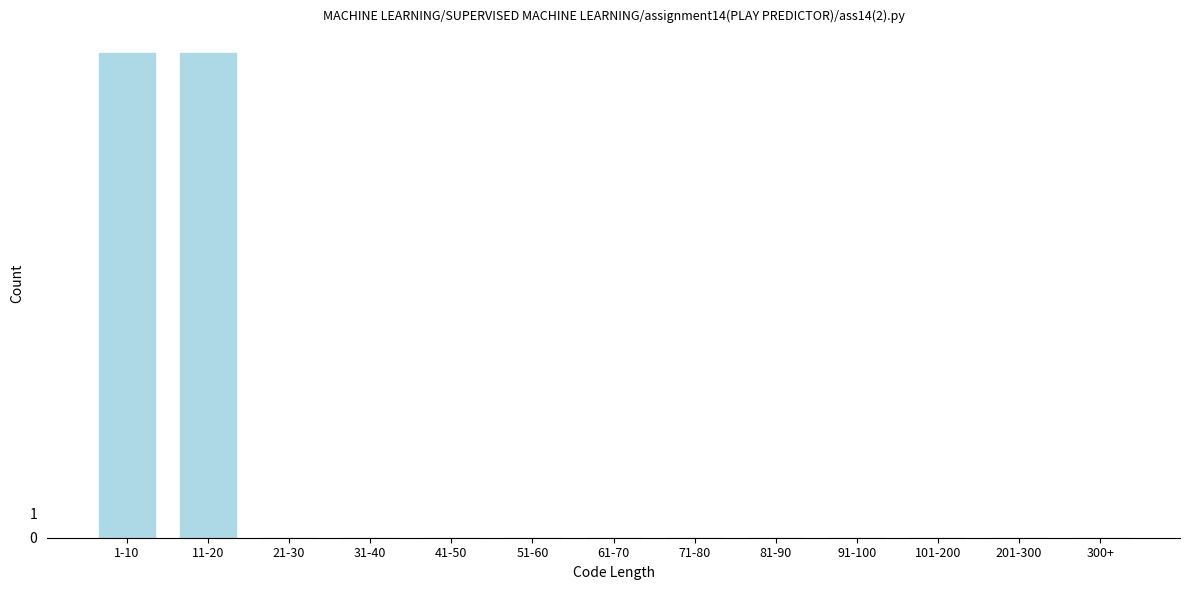

Reading left to right, list all the values displayed in this chart.

1-10=20	11-20=20	21-30=0	31-40=0	41-50=0	51-60=0	61-70=0	71-80=0	81-90=0	91-100=0	101-200=0	201-300=0	300+=0